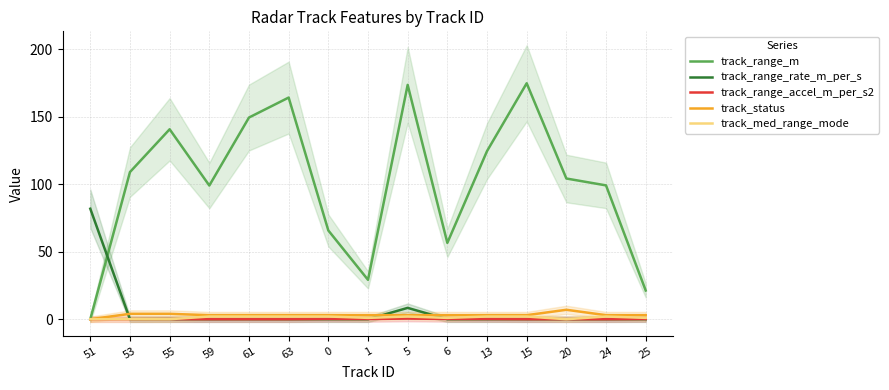

True or false: track_range_m has a value of 8.8 at 25.

False